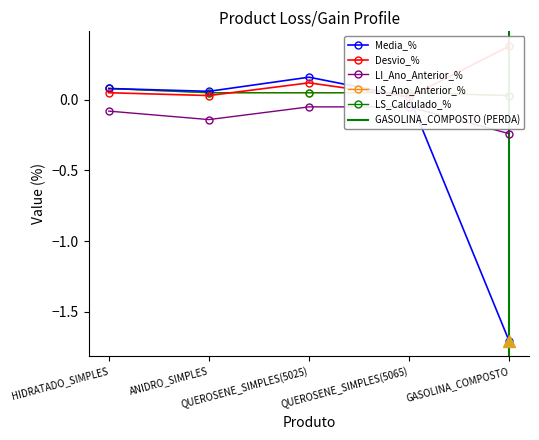

What is the total value across all series at GASOLINA_COMPOSTO?

-1.5